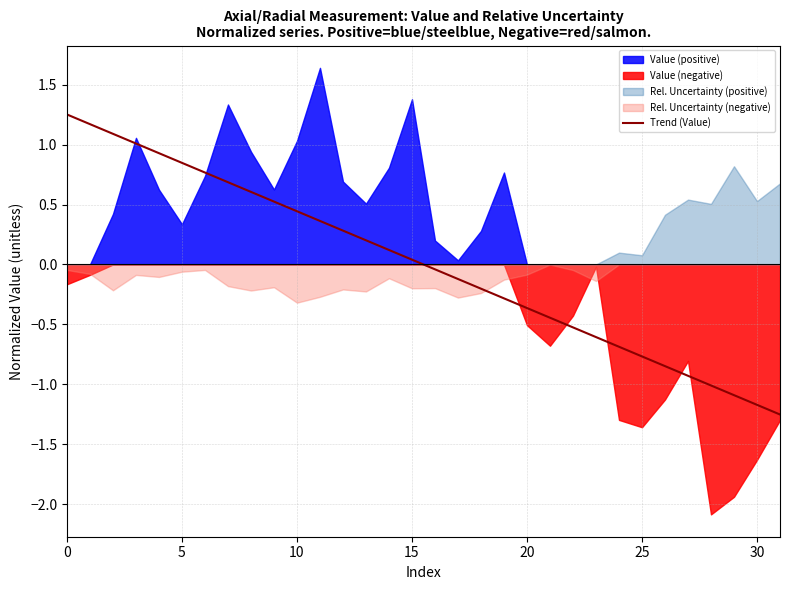

What is the approximate value at 9?

0.5